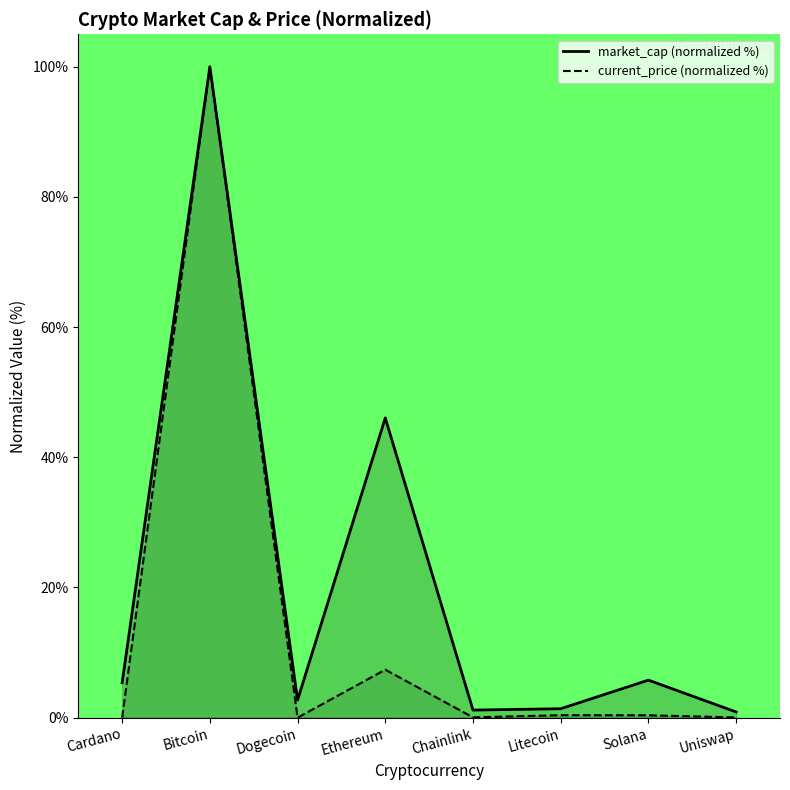

What is the difference between the market_cap (normalized %) values at Uniswap and Bitcoin?

99.1